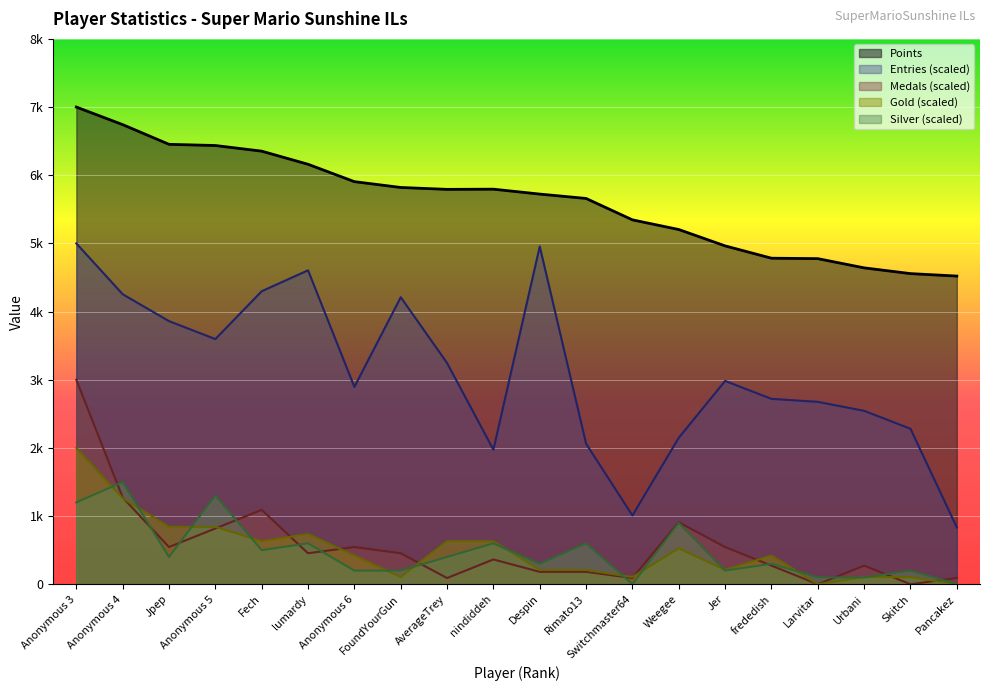

True or false: Gold and Points intersect in this chart.

False